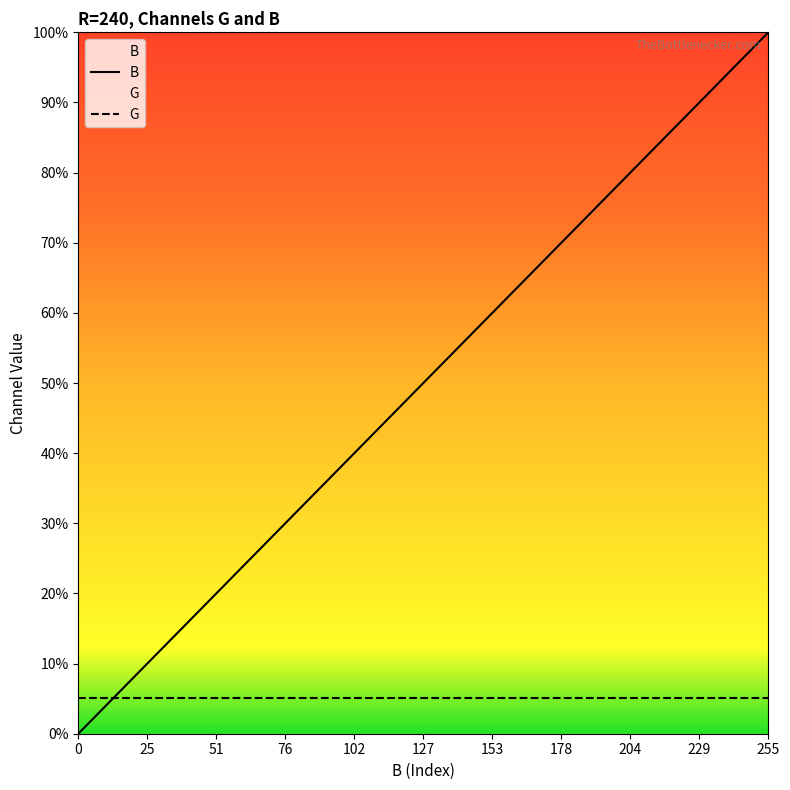

The value of G at 19 is 13. True or false?

True